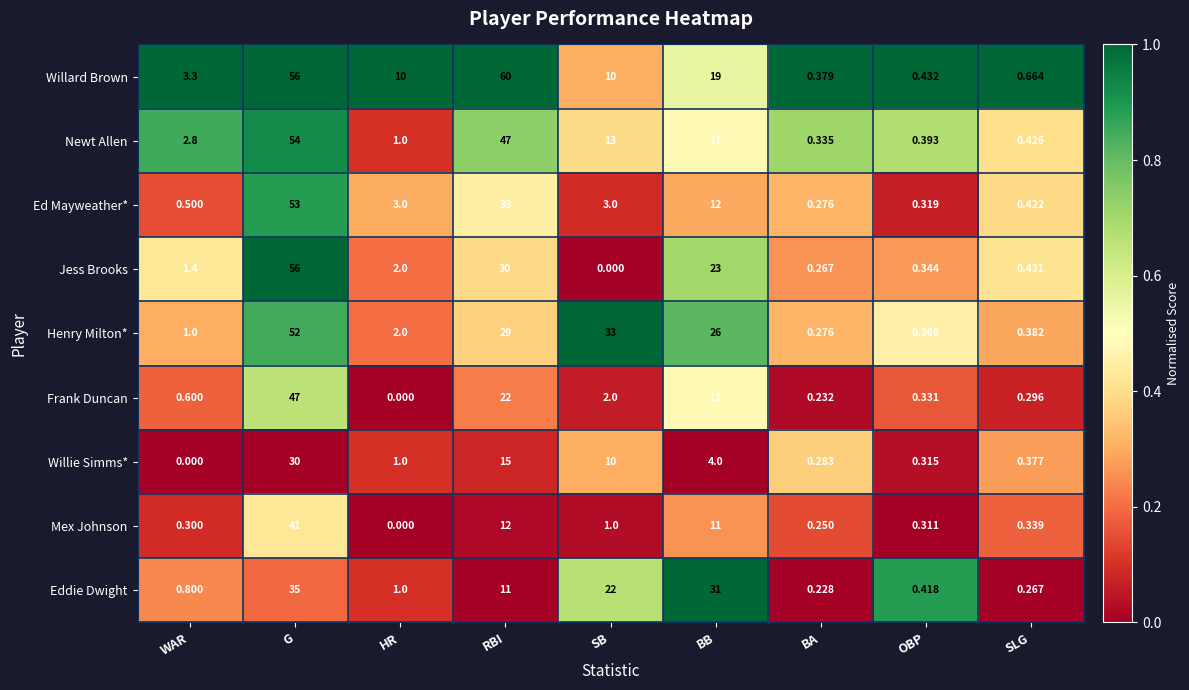

List the labels in order of Newt Allen value, largest first.

G, RBI, BB, SB, WAR, HR, SLG, OBP, BA